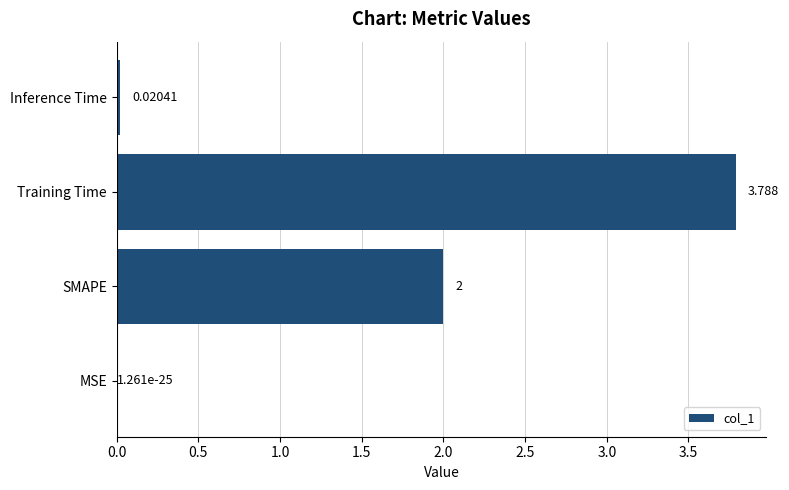

At which label is the value closest to 1?

Inference Time